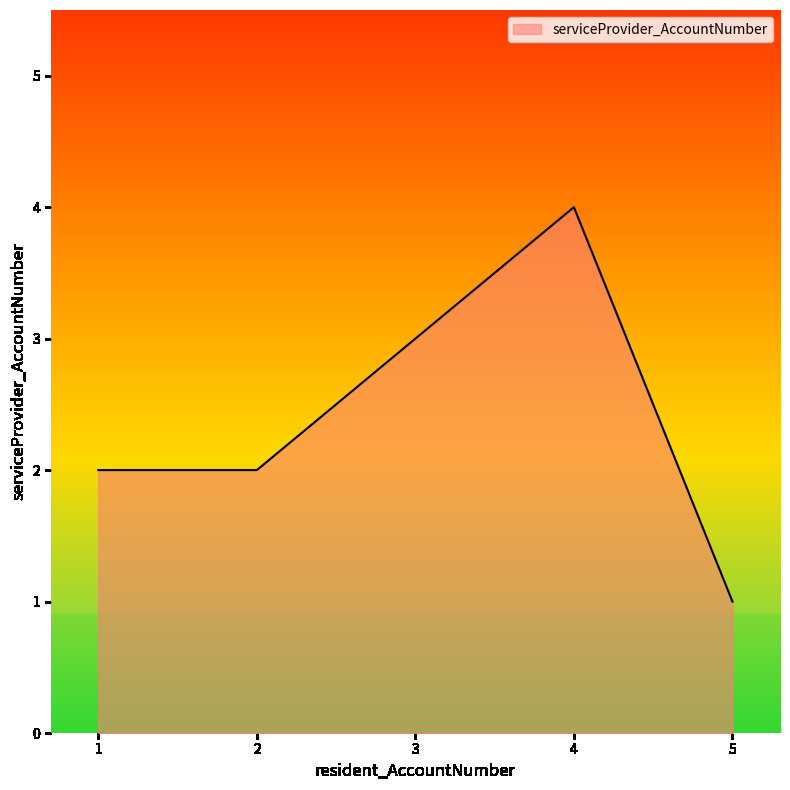

What is the ratio of the value at 3 to the value at 5?

3.0